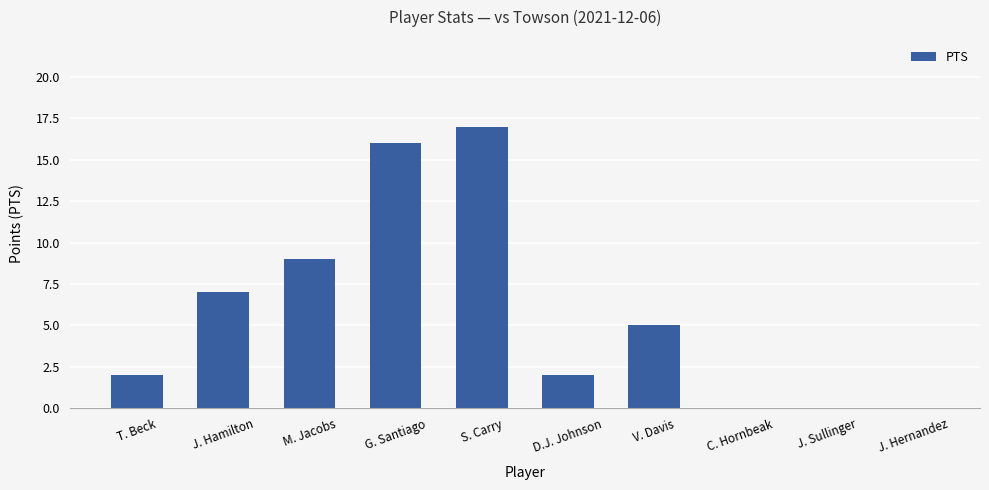

Which has a higher value, T. Beck or S. Carry?

S. Carry